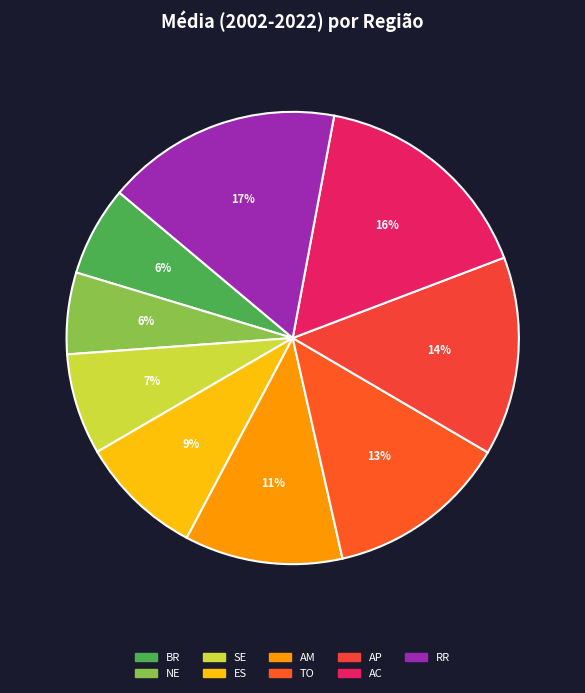

To the nearest percent, what is the difference between the RR and TO slice percentages?

4%